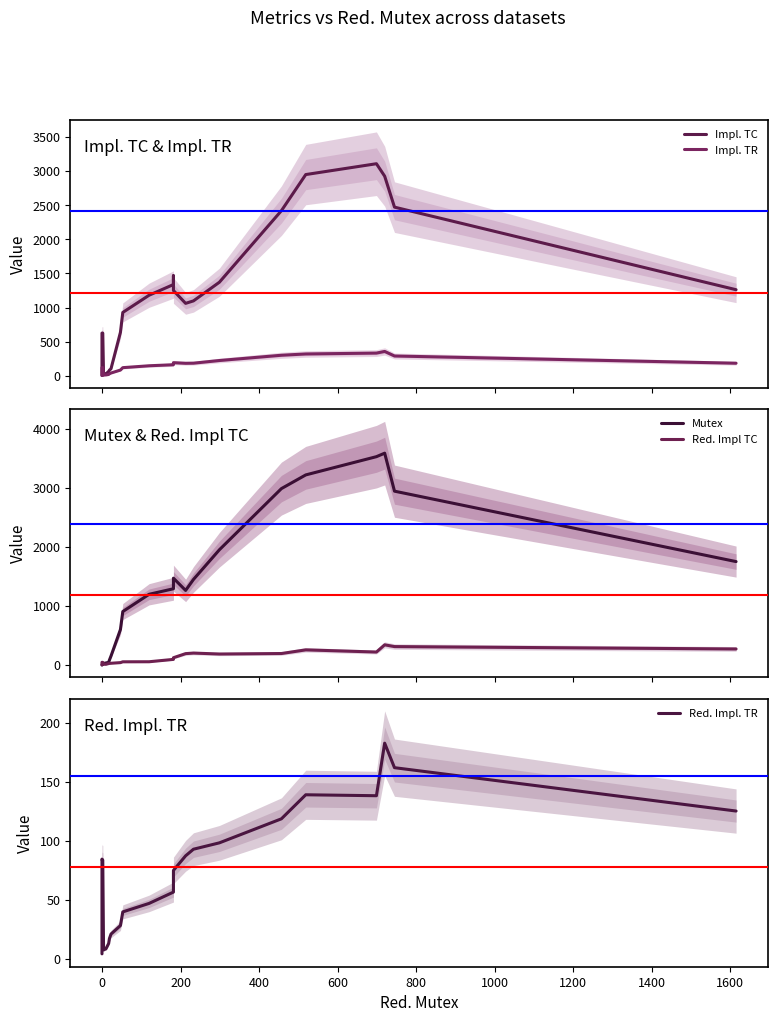

The value of Impl. TR at 1200 is 4.9. True or false?

False